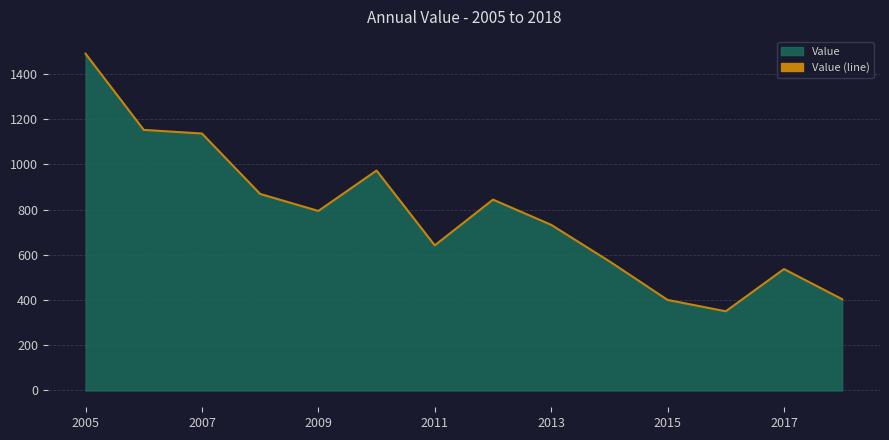

Read the value at 2009.

793.7